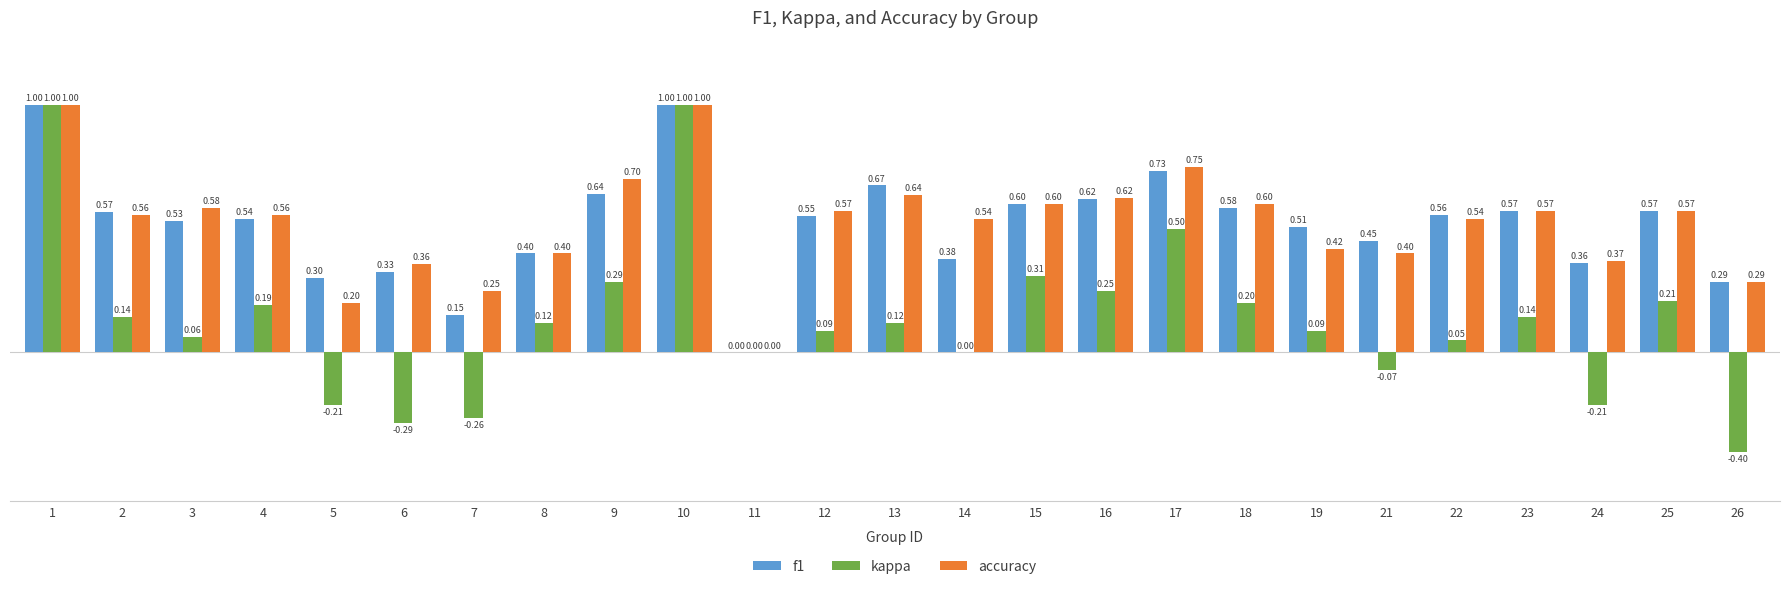

Is the value of f1 at 23 greater than the value of accuracy at 7?

Yes